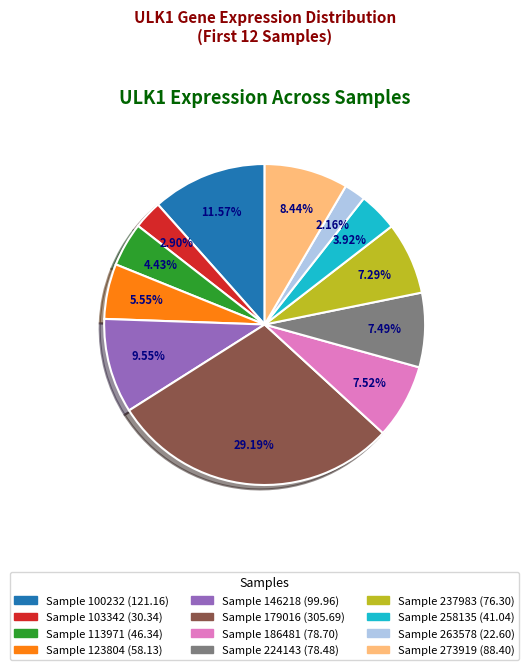

How many slices are in this pie chart?

12